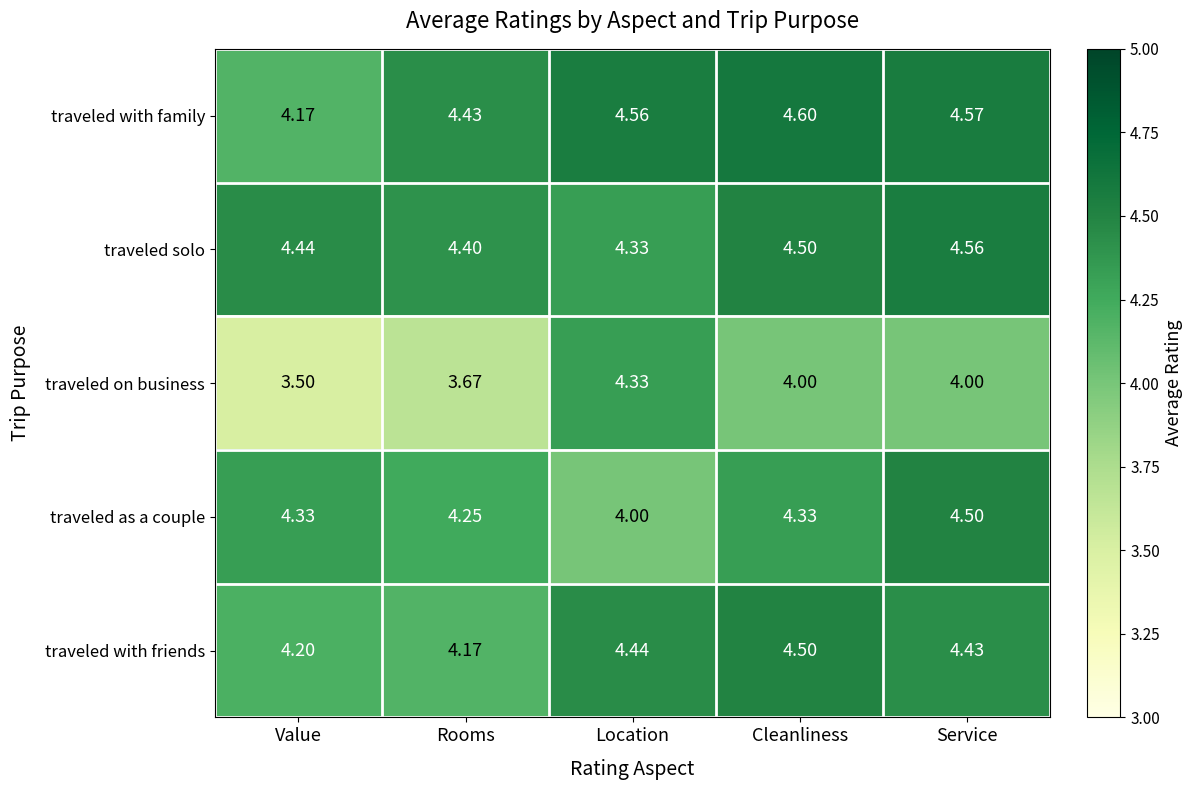

How many data points does each series have?

5